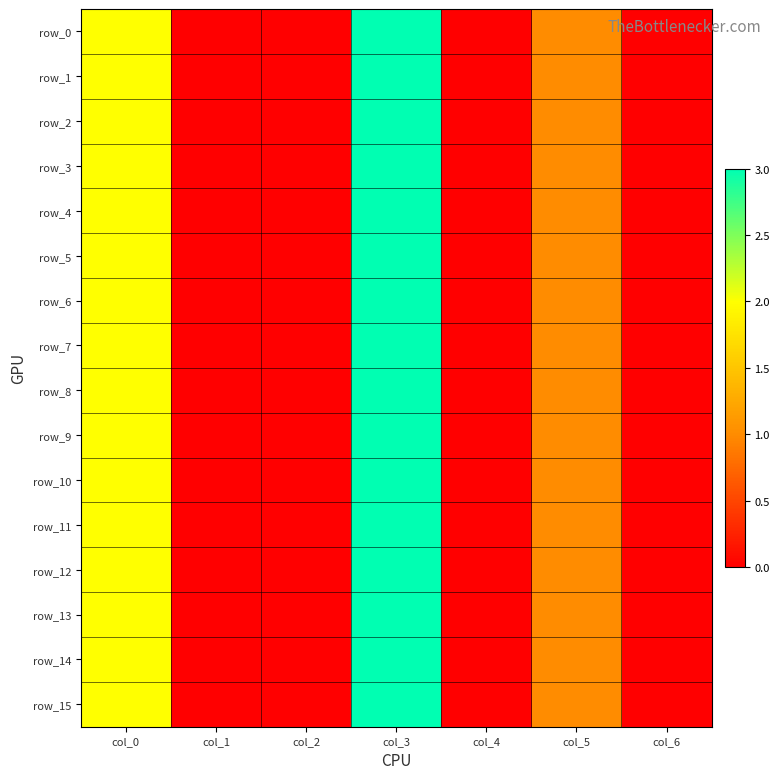

What is the average value of the row_12 series?

1